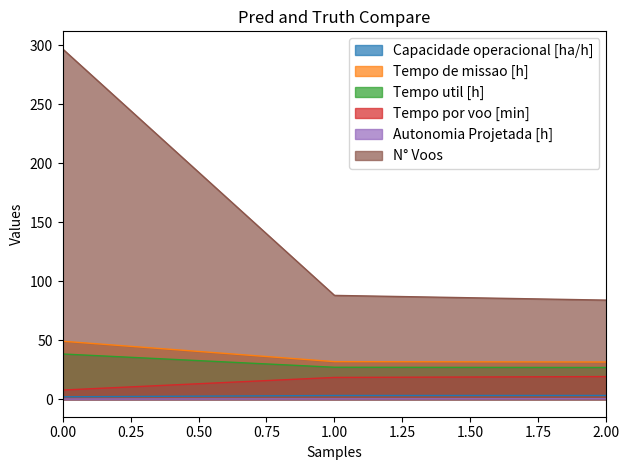

The value of N° Voos at 0.00 is 297.0. True or false?

True